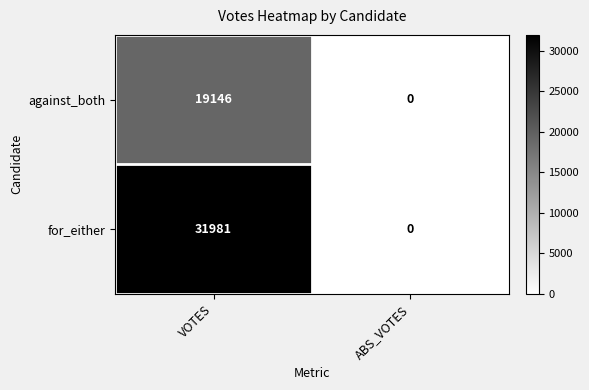

Count the number of categories in the chart.

2